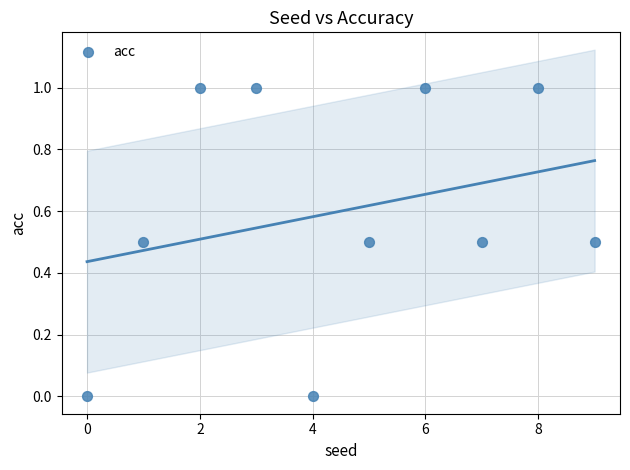

What is the average Y value?

0.6